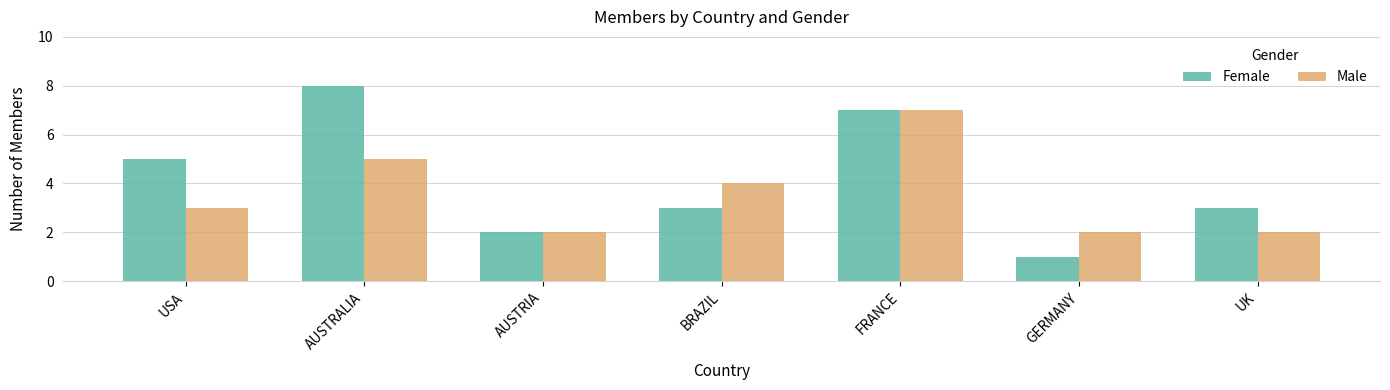

The value of Female at FRANCE is 7. True or false?

True